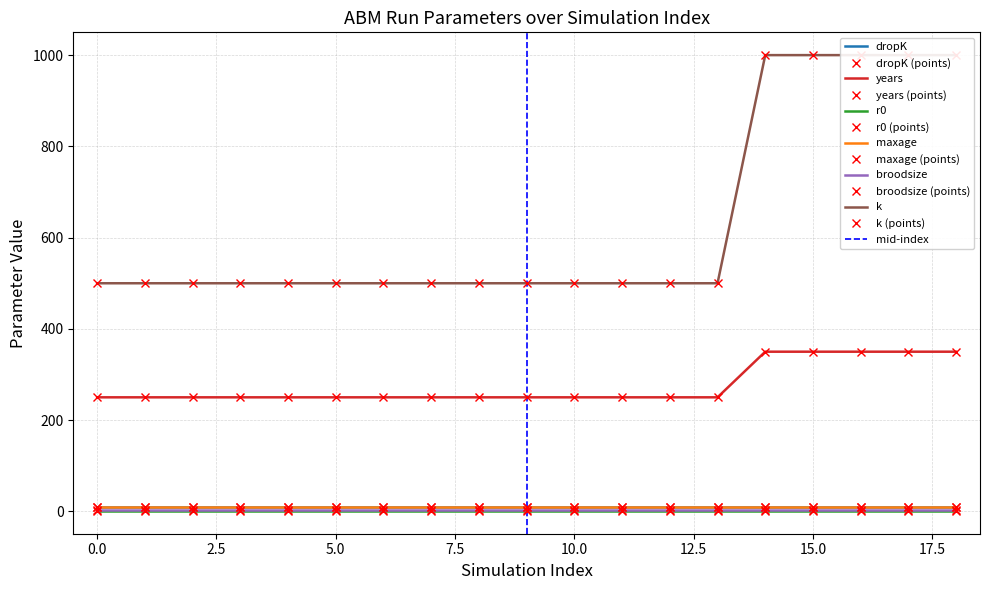

What is the sum of all r0 values?

19